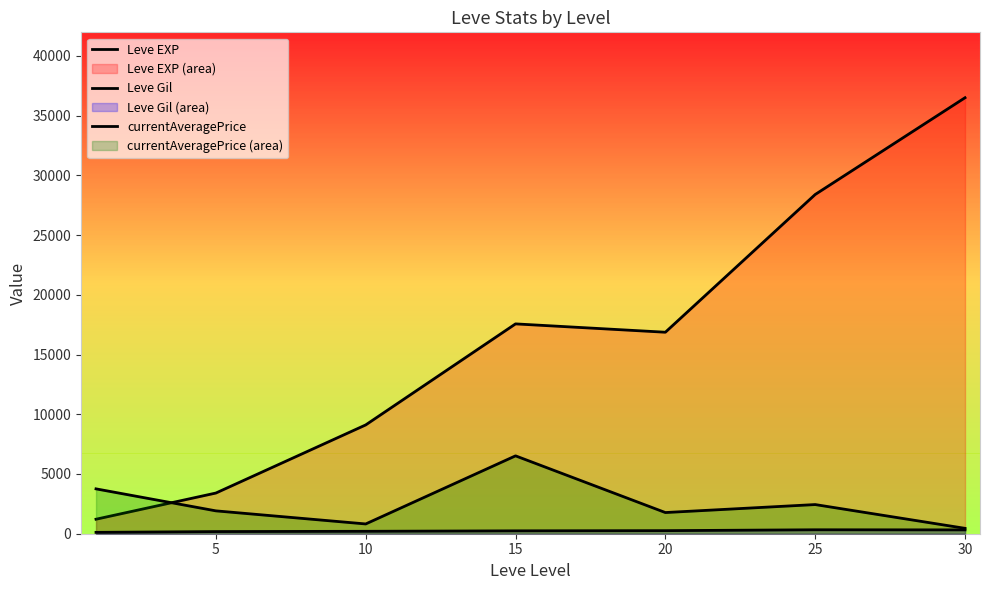

True or false: Leve EXP has a value of 3405.0 at 5.

True